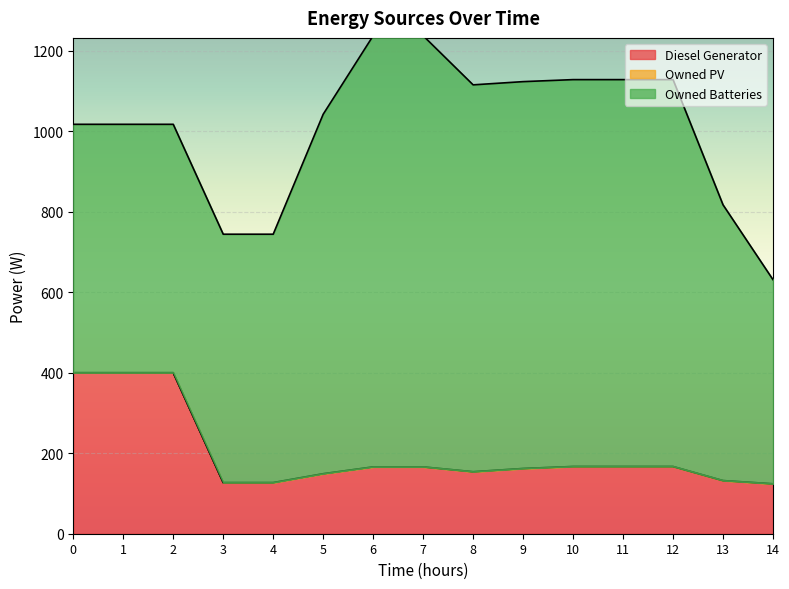

The value of Diesel Generator at 14 is 124.0. True or false?

True